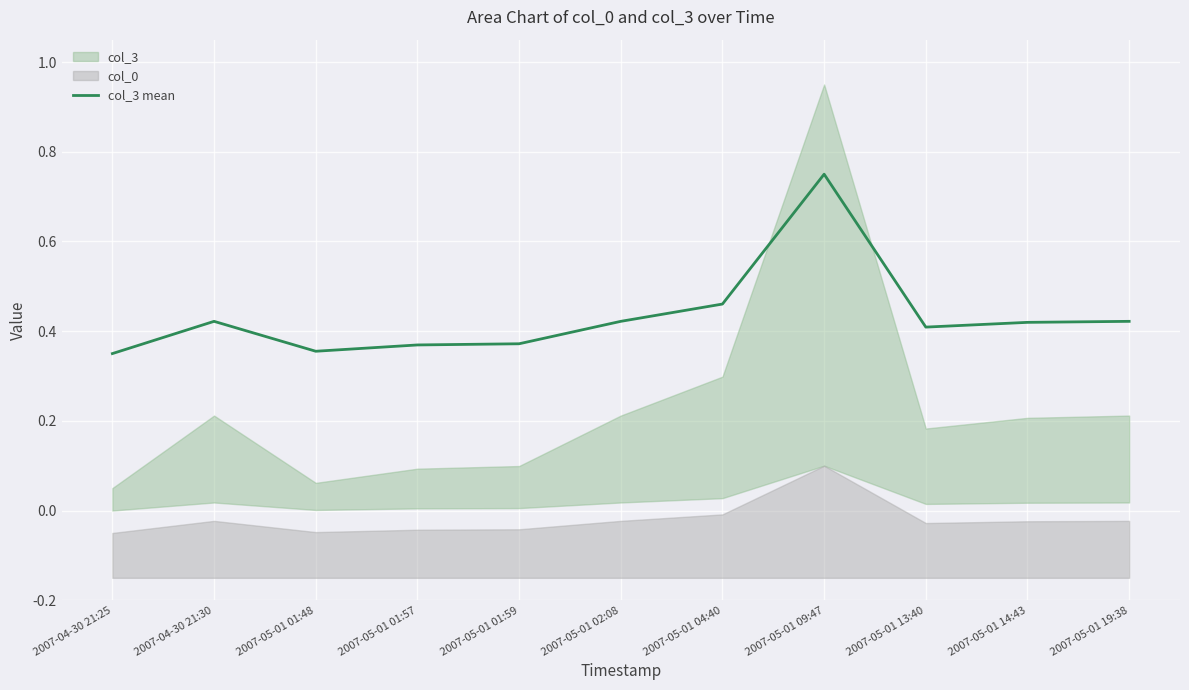

List the labels in order of value, smallest first.

2007-04-30 21:25, 2007-05-01 01:48, 2007-05-01 01:57, 2007-05-01 01:59, 2007-05-01 13:40, 2007-05-01 14:43, 2007-04-30 21:30, 2007-05-01 02:08, 2007-05-01 19:38, 2007-05-01 04:40, 2007-05-01 09:47